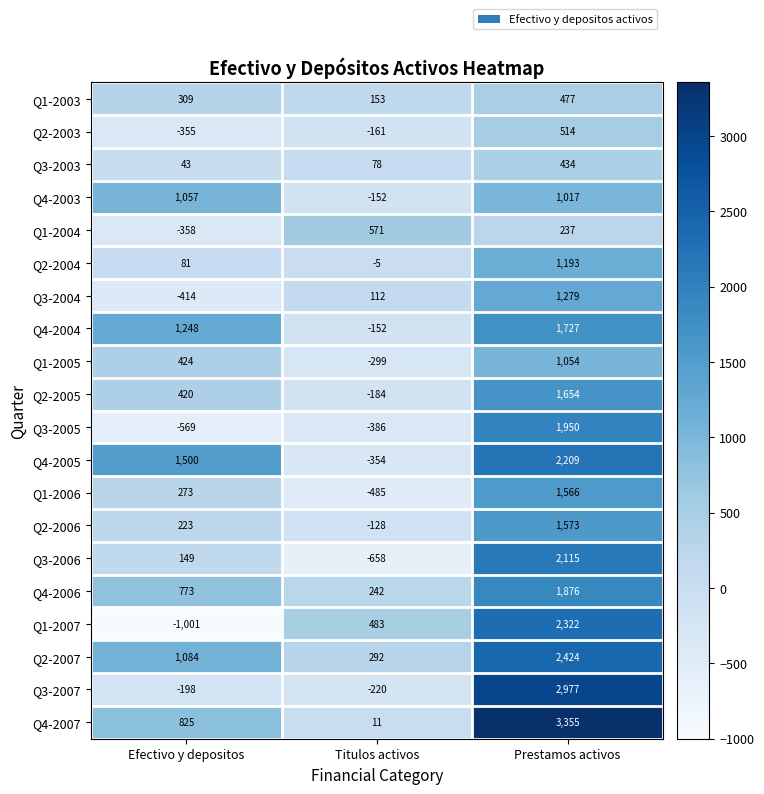

Where is Q3-2006 nearest to the value 728?

Efectivo y depositos